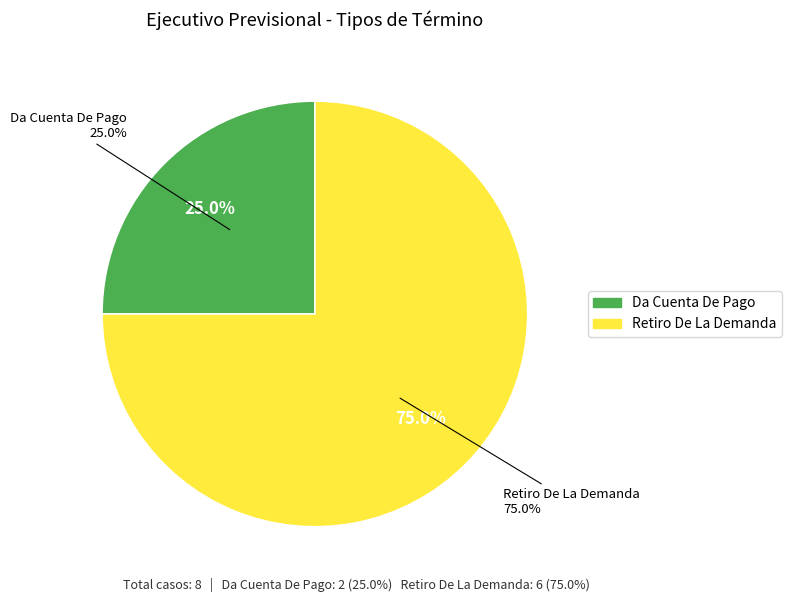

What percentage is the Da Cuenta De Pago slice, to the nearest percent?

25%